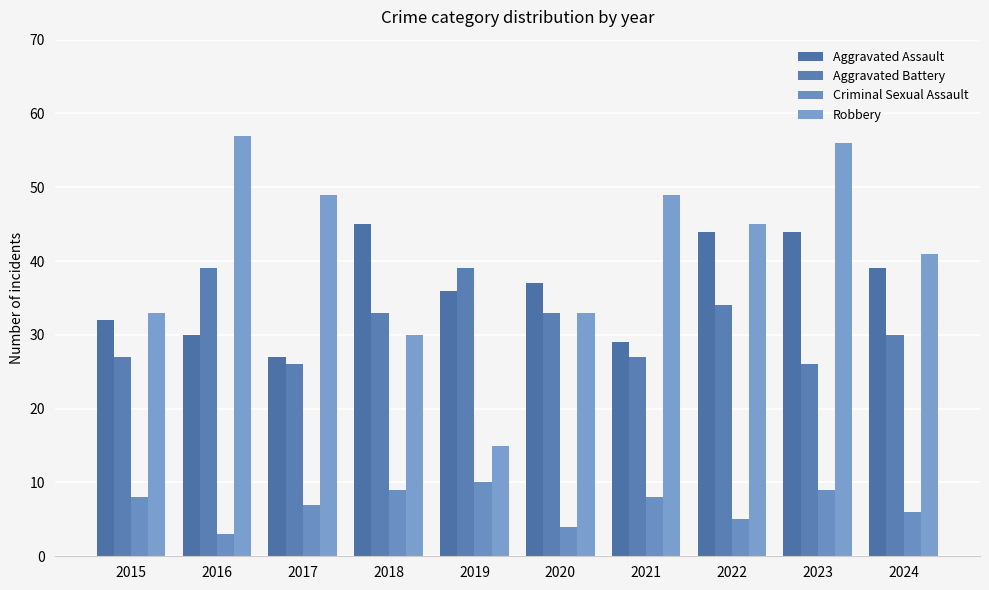

Which category has the highest value in the Criminal Sexual Assault series?

2019